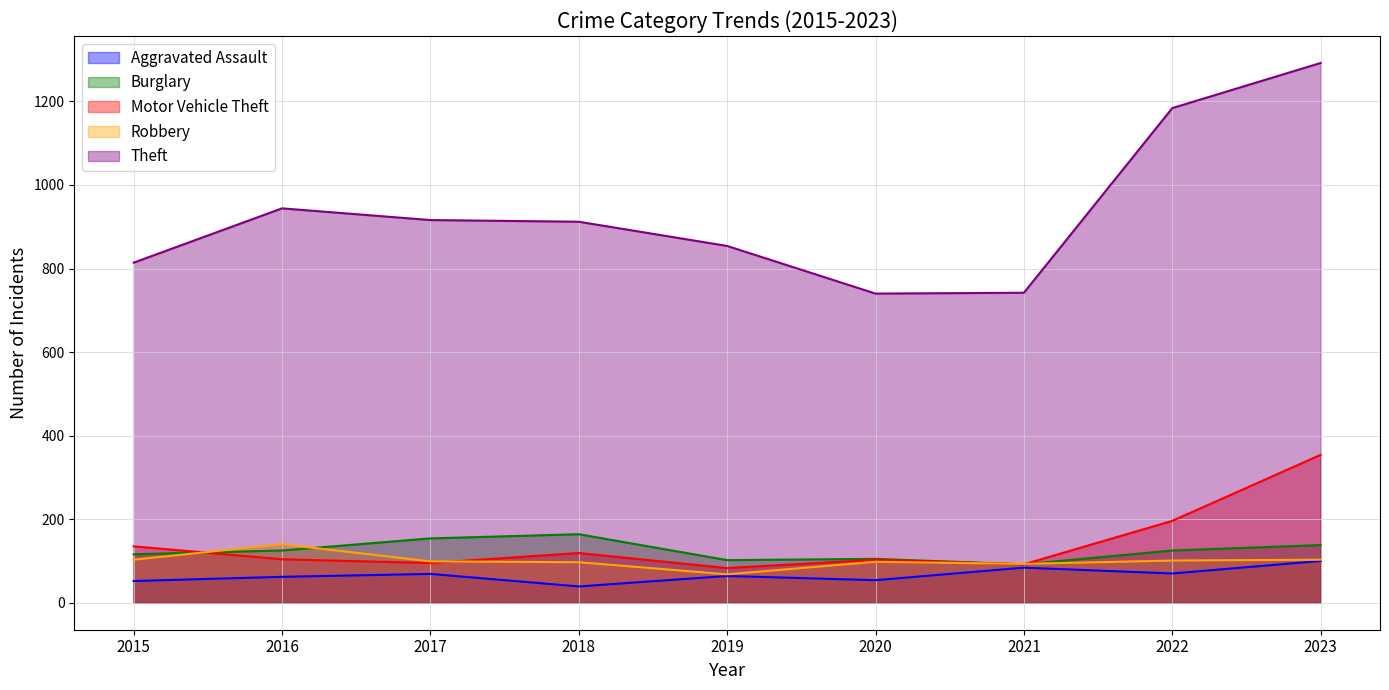

At which label does Motor Vehicle Theft first exceed 104?

2015